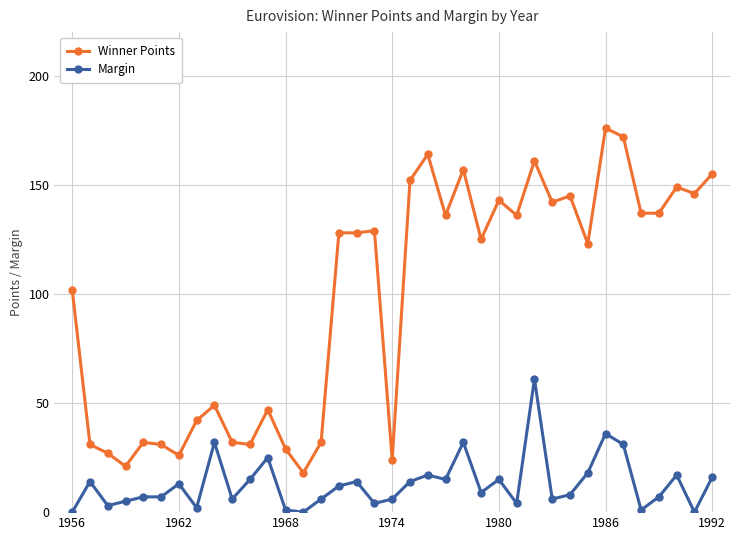

What is the difference between the maximum and minimum values in the Margin series?

61